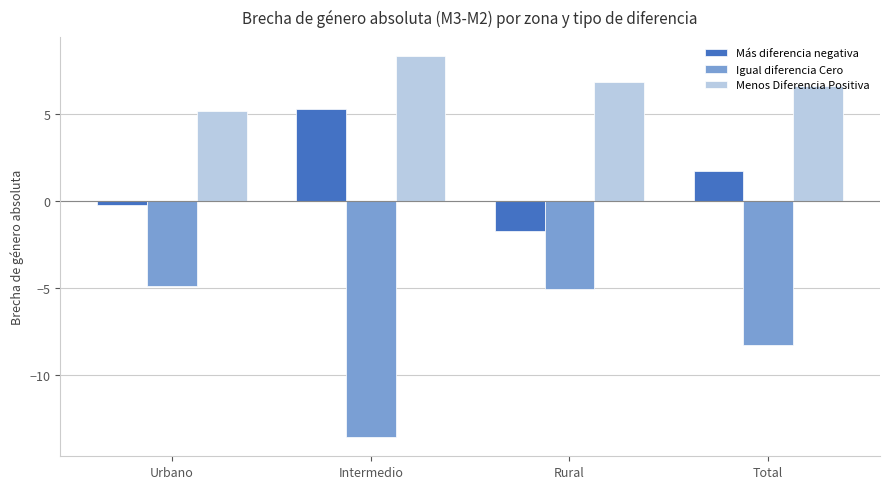

How many data points in Más diferencia negativa are less than 1?

2